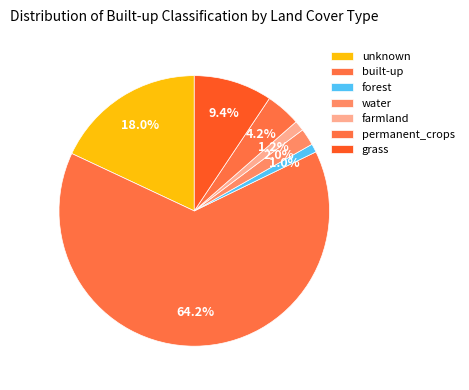

Count the number of slices in the pie.

7